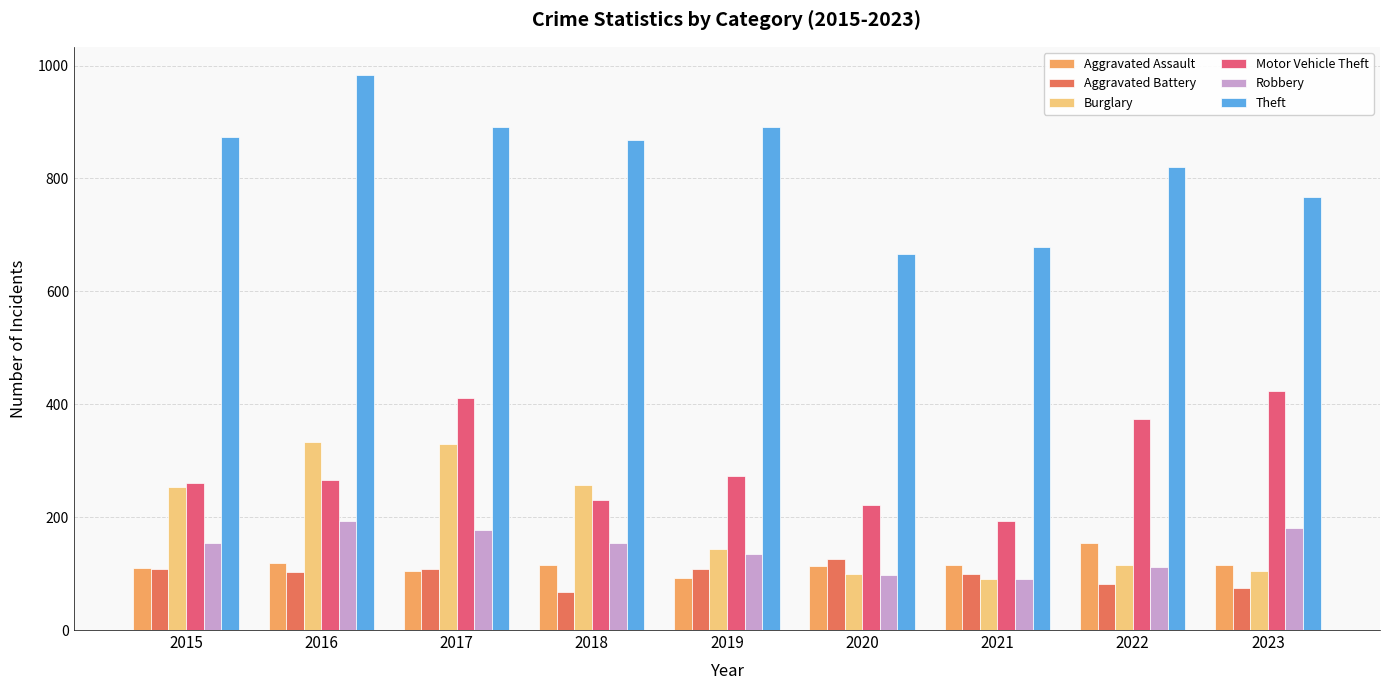

What is the difference between the highest and lowest values at 2017?

787